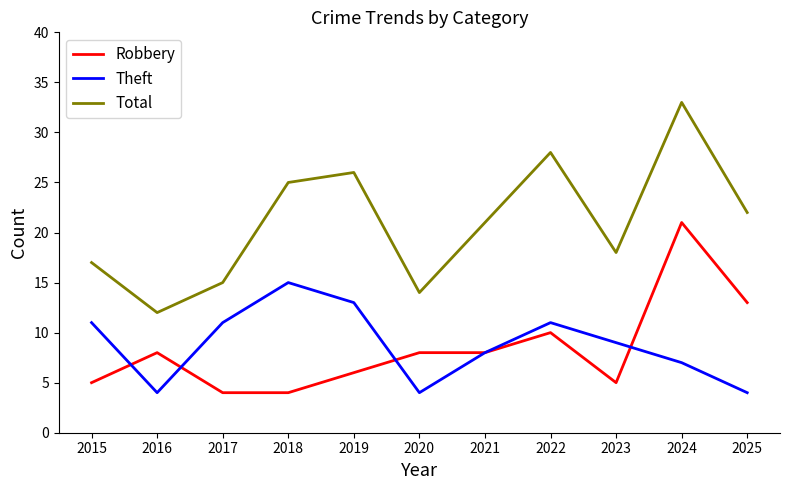

How many lines are shown in the chart?

3